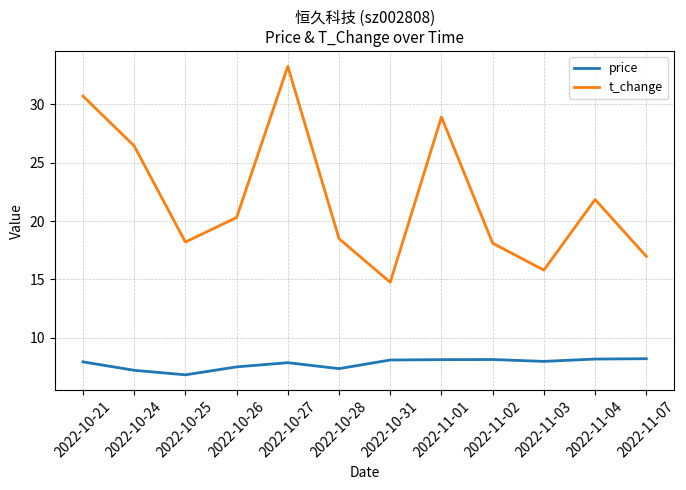

List the series in order of their peak value, highest first.

t_change, price